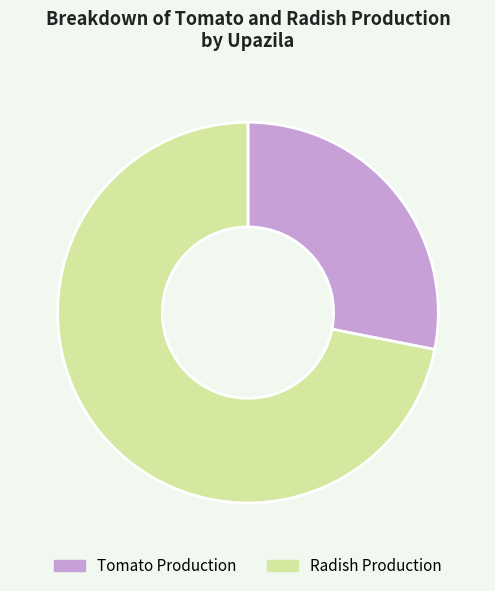

Approximately how many times larger is the value at Tomato Production compared to Radish Production?

0.4